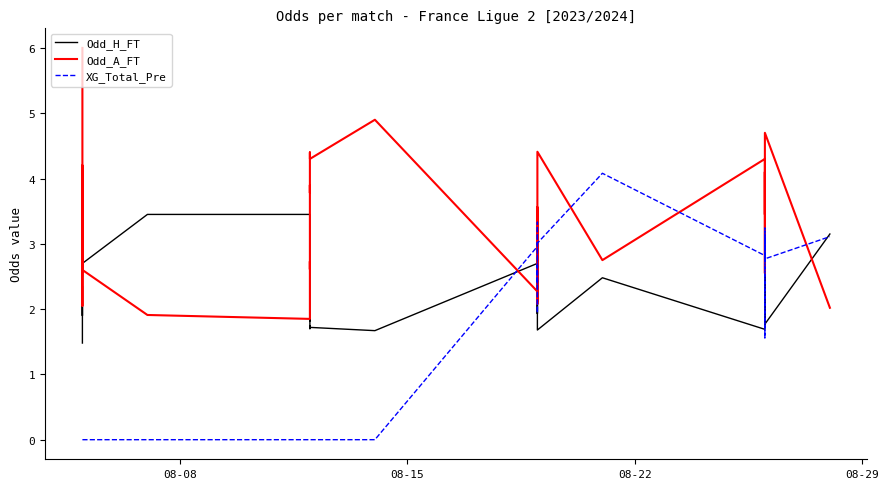

How many values in the XG_Total_Pre series exceed 1?

20